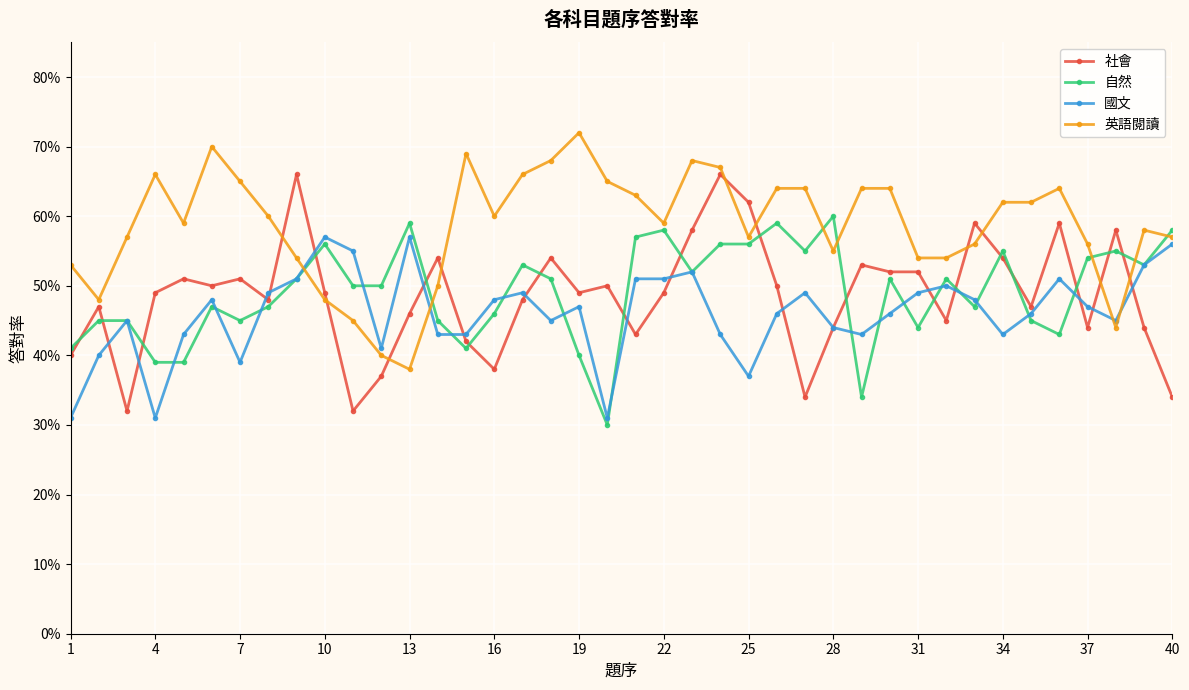

What are all the series names shown in the legend?

社會, 自然, 國文, 英語閱讀